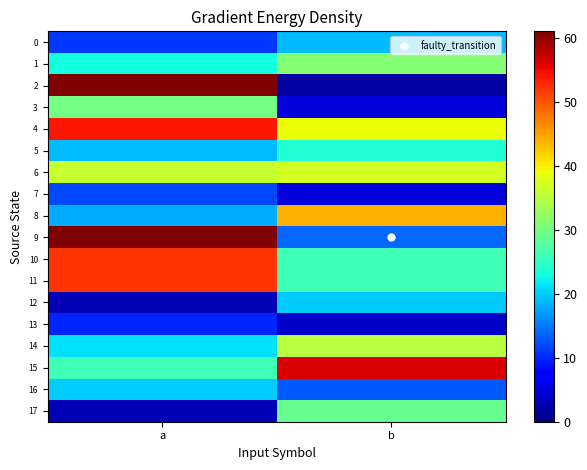

At which category does the chart reach its peak across all series?

a